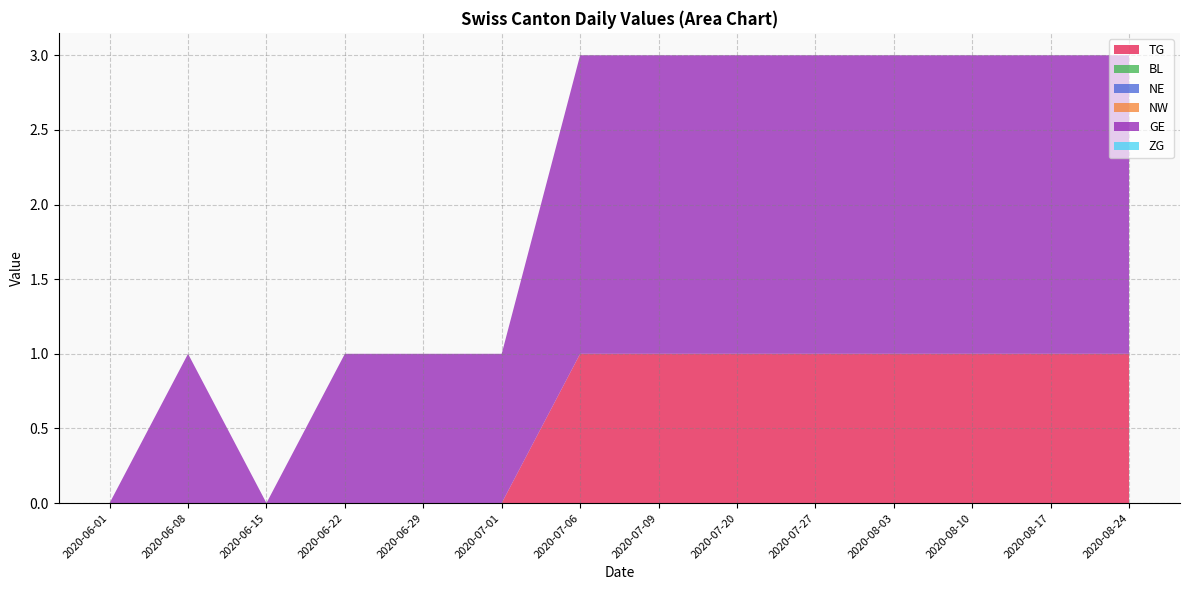

Does the chart have visible grid lines?

Yes